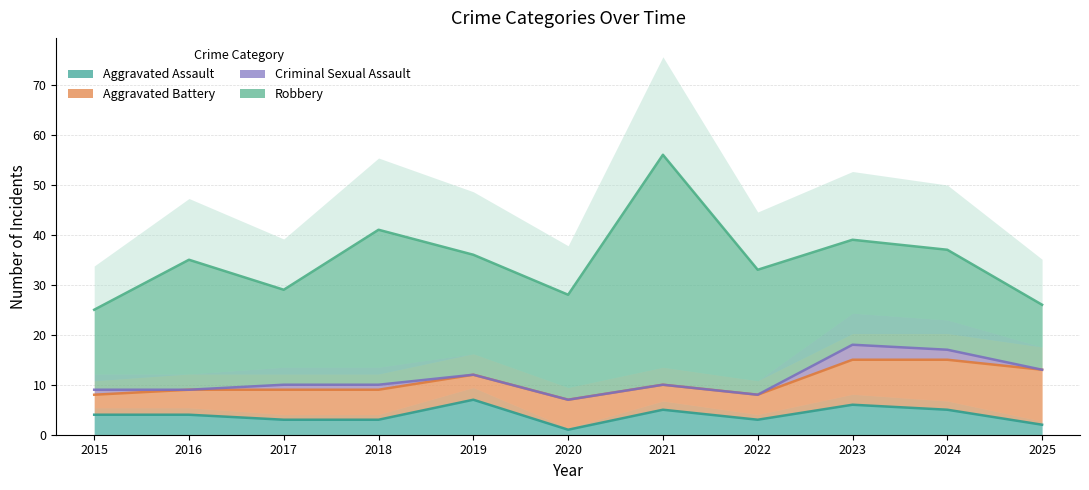

How many lines are shown in the chart?

4